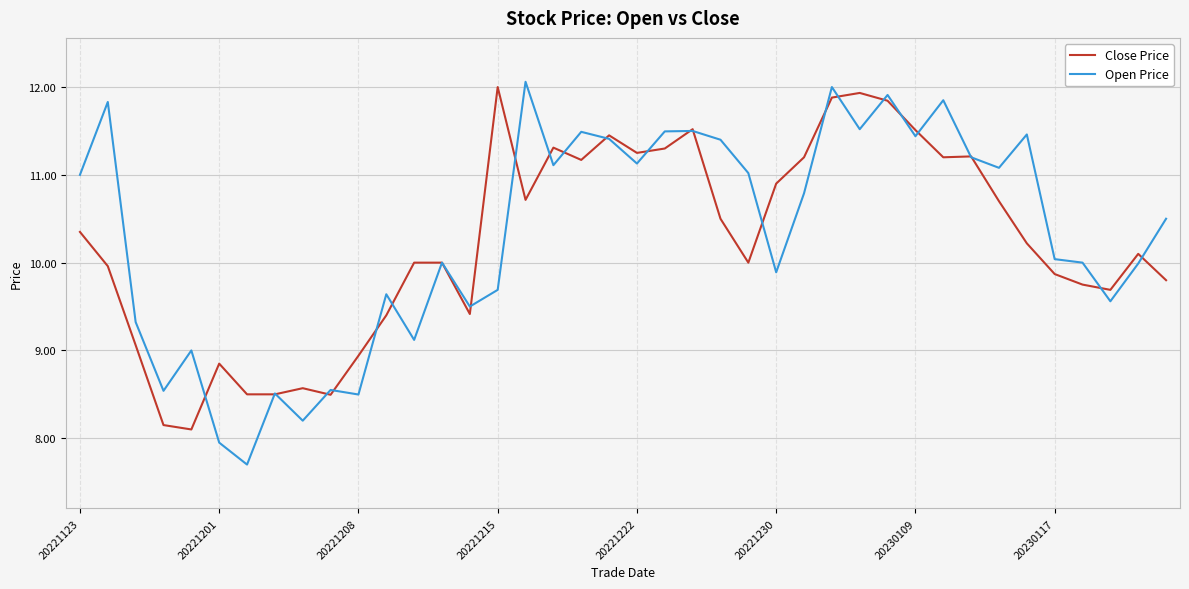

What is the greatest value displayed?

12.1